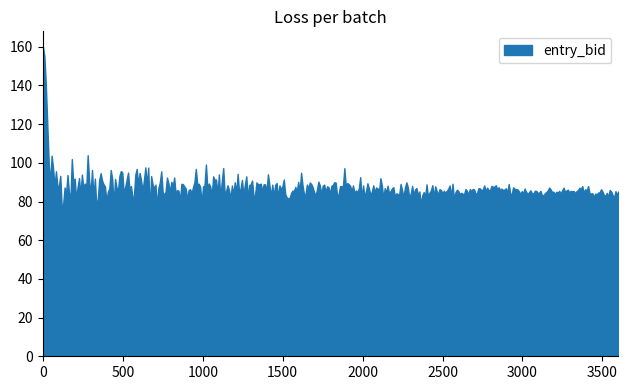

What is the greatest value displayed?

160.0